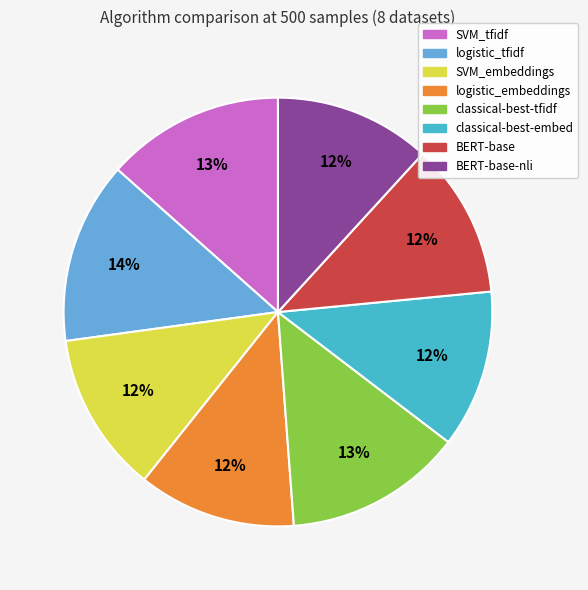

Is there a majority slice in this chart?

No